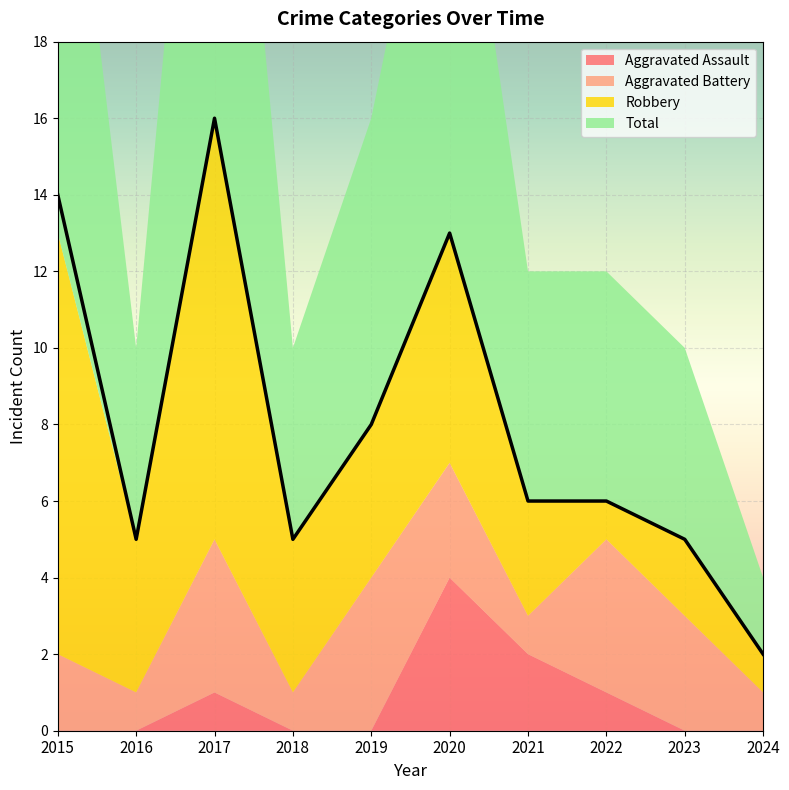

Does the chart display data point markers on the line(s)?

No